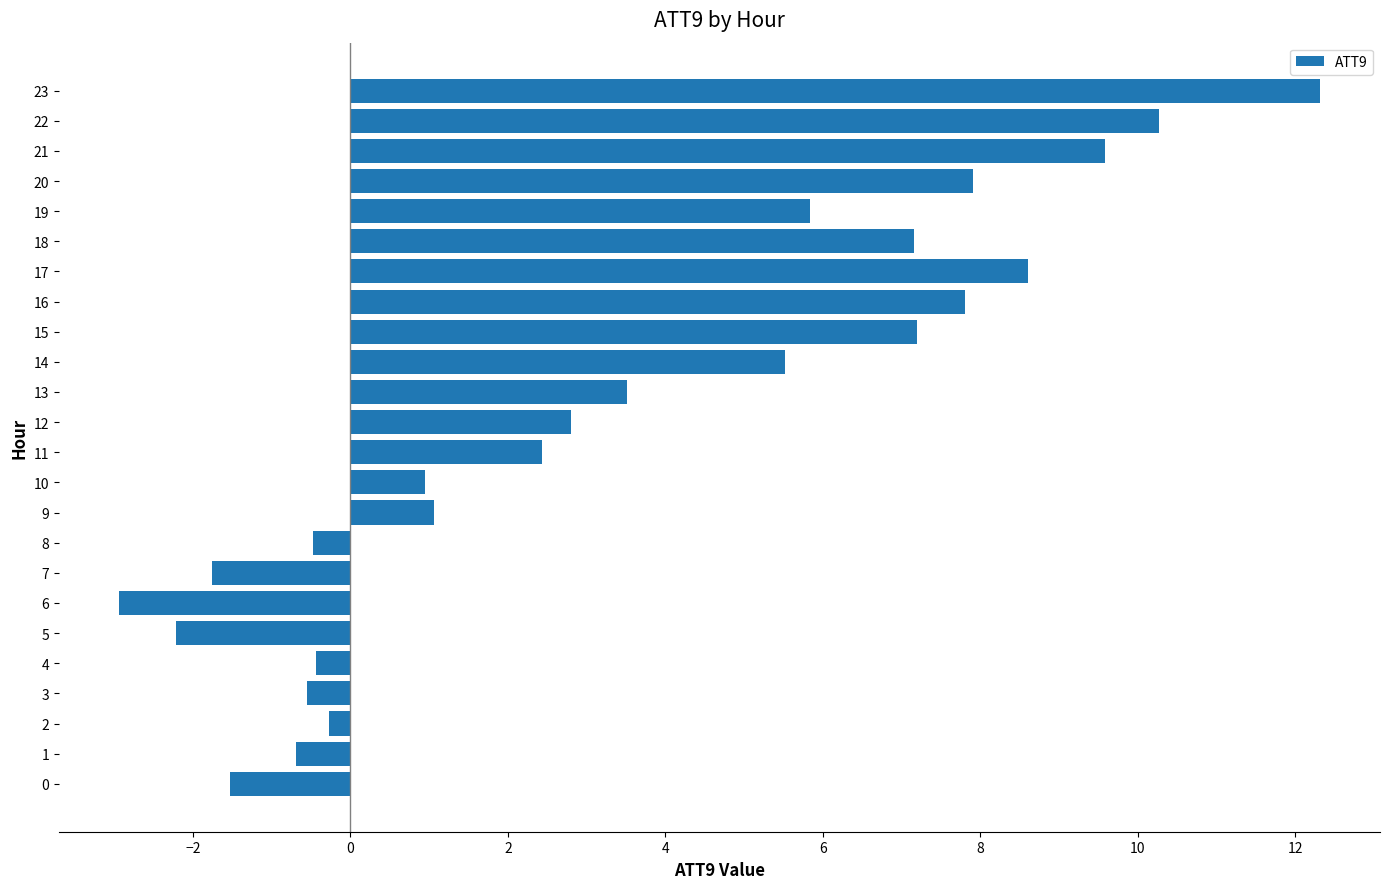

What is the sum of all values?

82.1